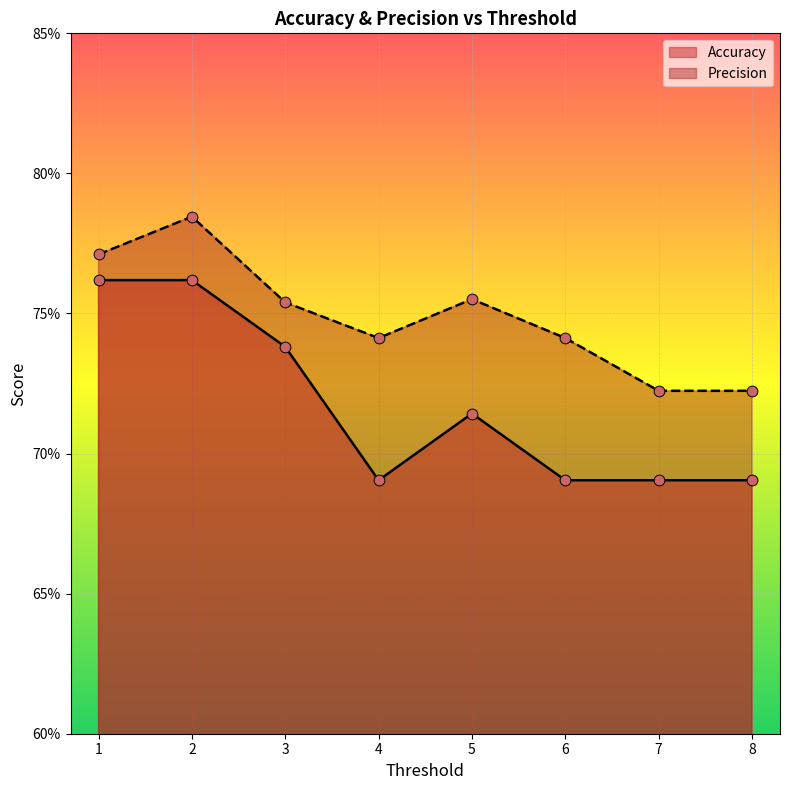

Which series has the largest total across all categories?

Precision